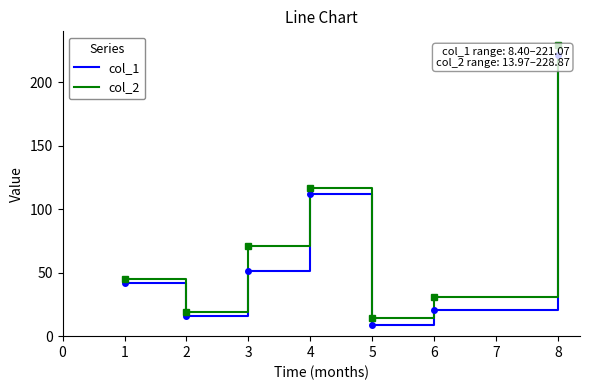

What is the difference between the col_2 values at 5 and 1?

31.0